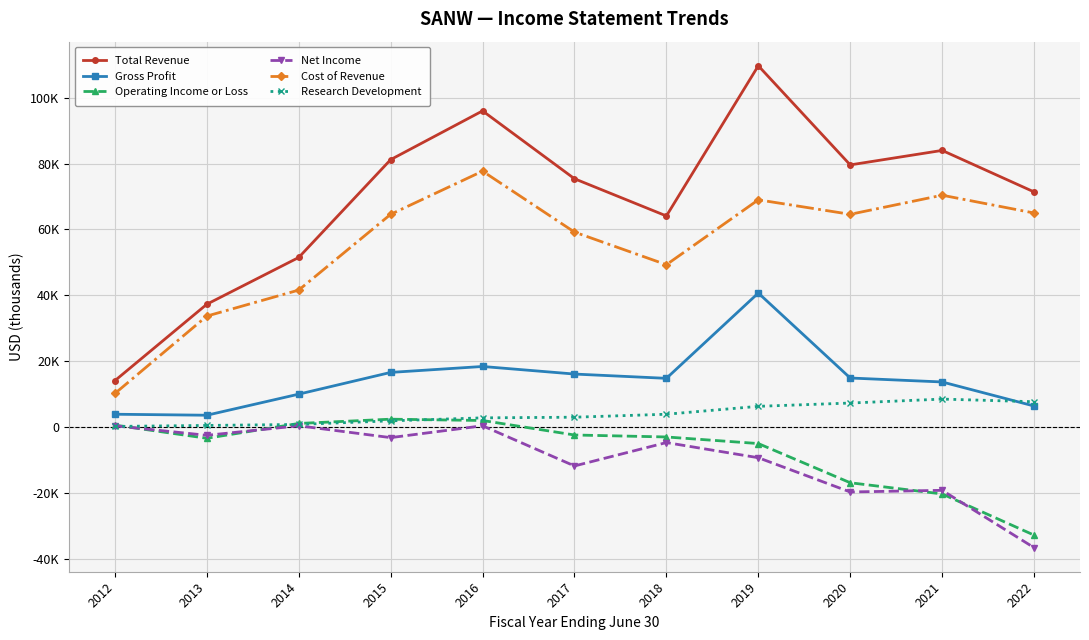

At which label is Gross Profit closest to 22150?

2016